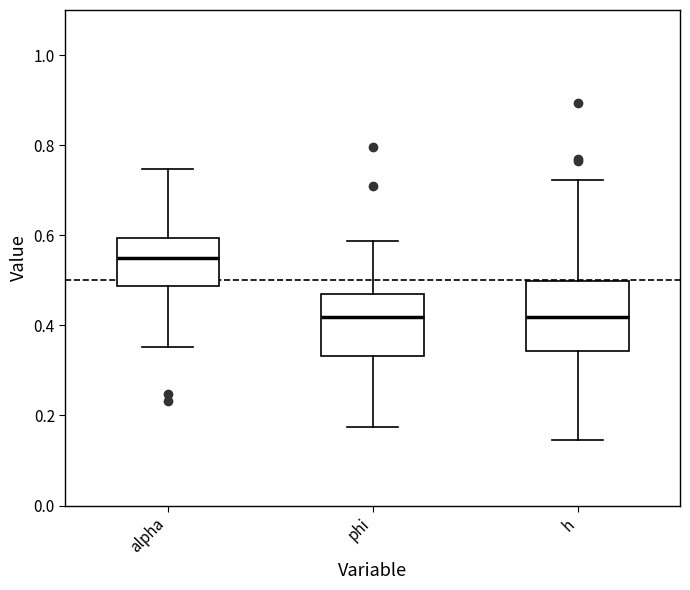

Reading left to right, read every box against the y-axis: the position of its median line, the range the box covers, and the ends of its whiskers. The values are not printed on the chart, so give them approximately, as read against the axis.

alpha: median 0.54, box 0.48 to 0.60, whiskers 0.36 to 0.74
phi: median 0.42, box 0.34 to 0.46, whiskers 0.18 to 0.58
h: median 0.42, box 0.34 to 0.50, whiskers 0.14 to 0.72